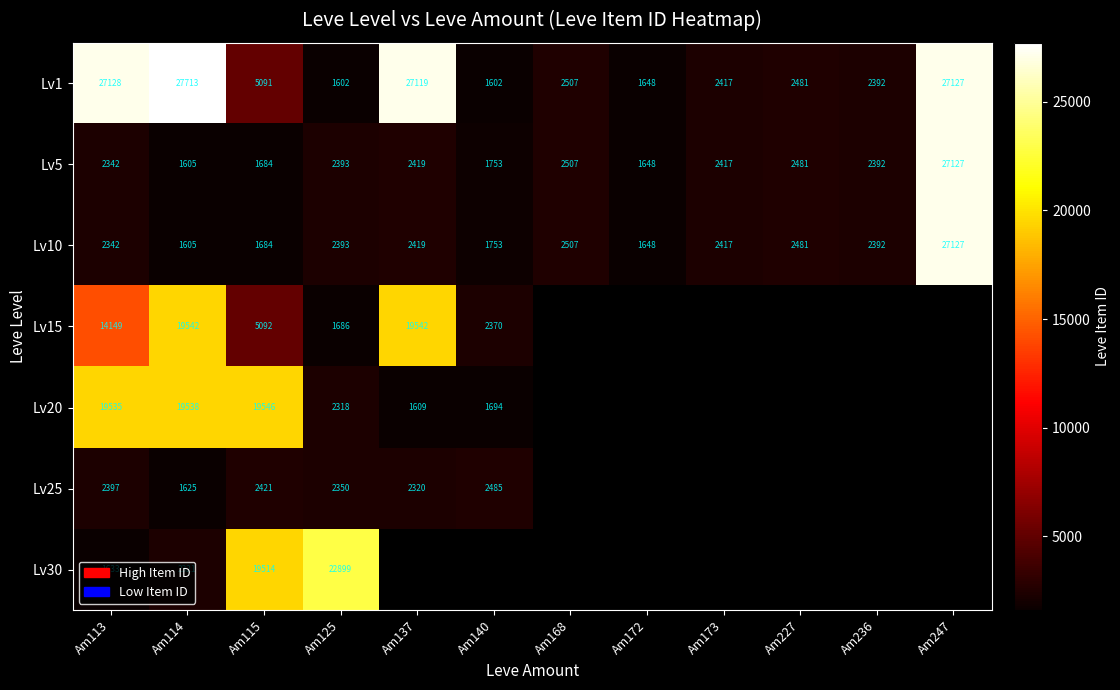

At which label does Lv10 reach its minimum?

Am114